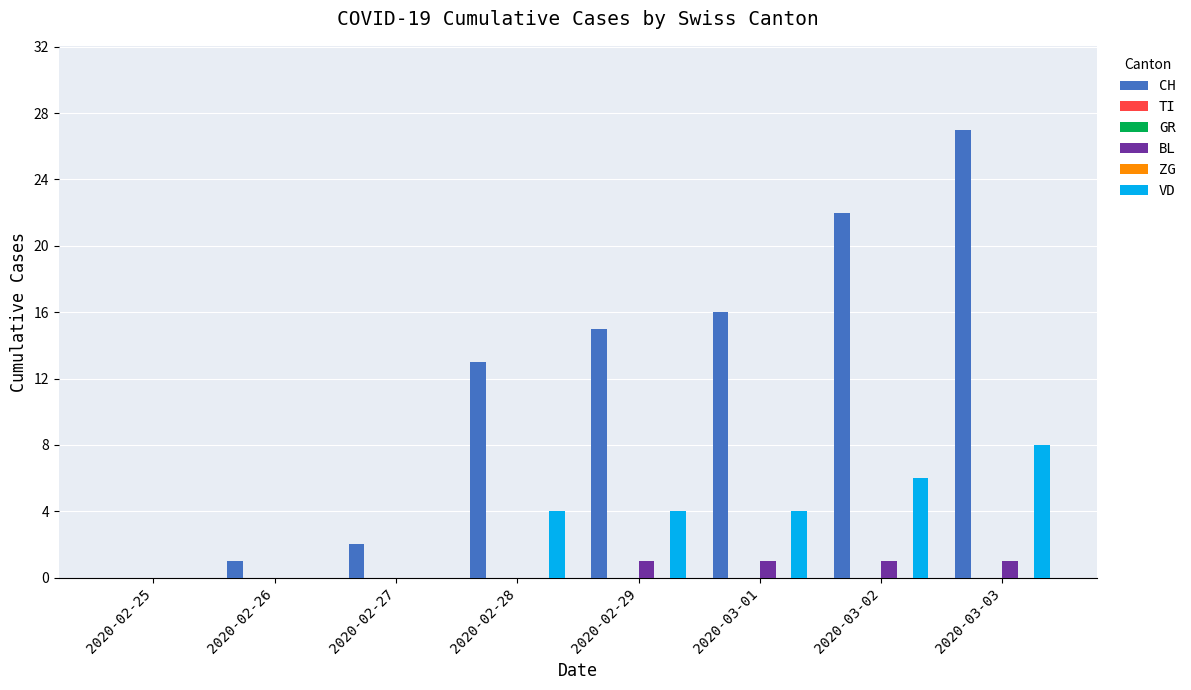

Which category has the highest value in the GR series?

2020-02-25